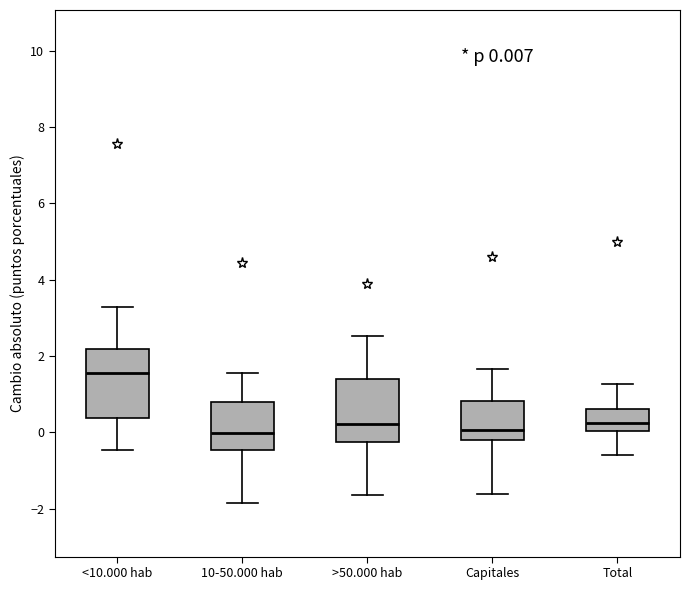

Which box is the tallest, from its lower edge to its upper edge?

<10.000 hab